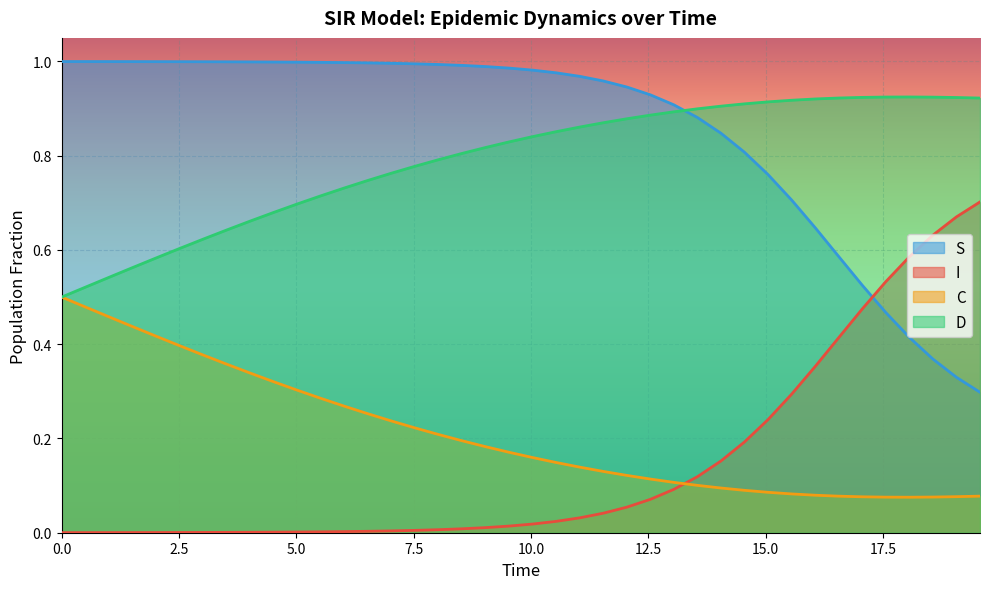

What is the difference between the highest and lowest values at 38?

0.8